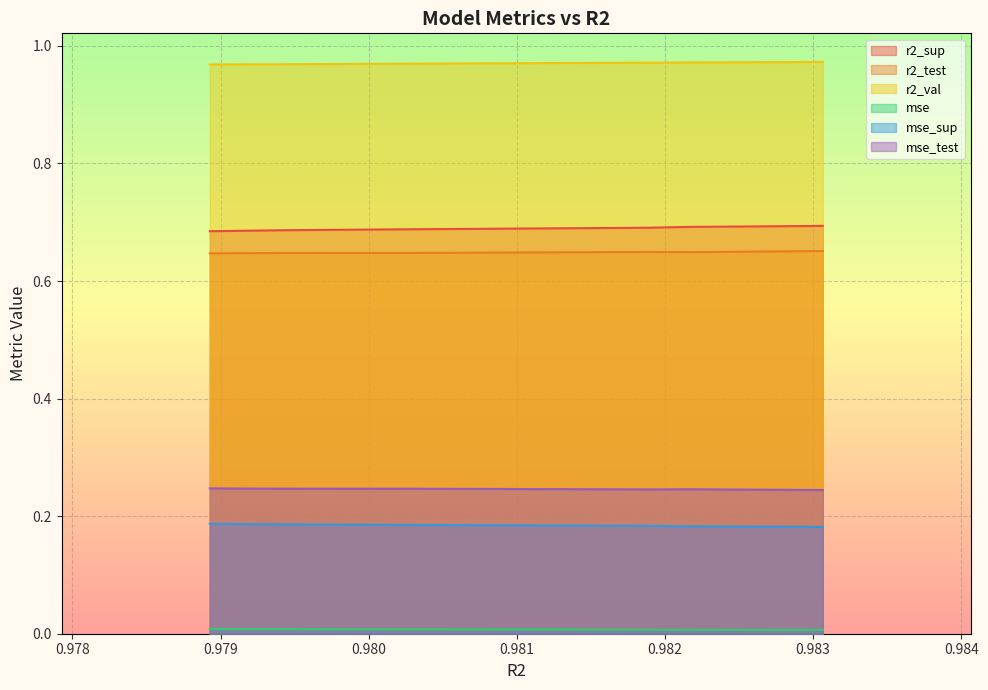

True or false: r2_sup and r2_val intersect in this chart.

False